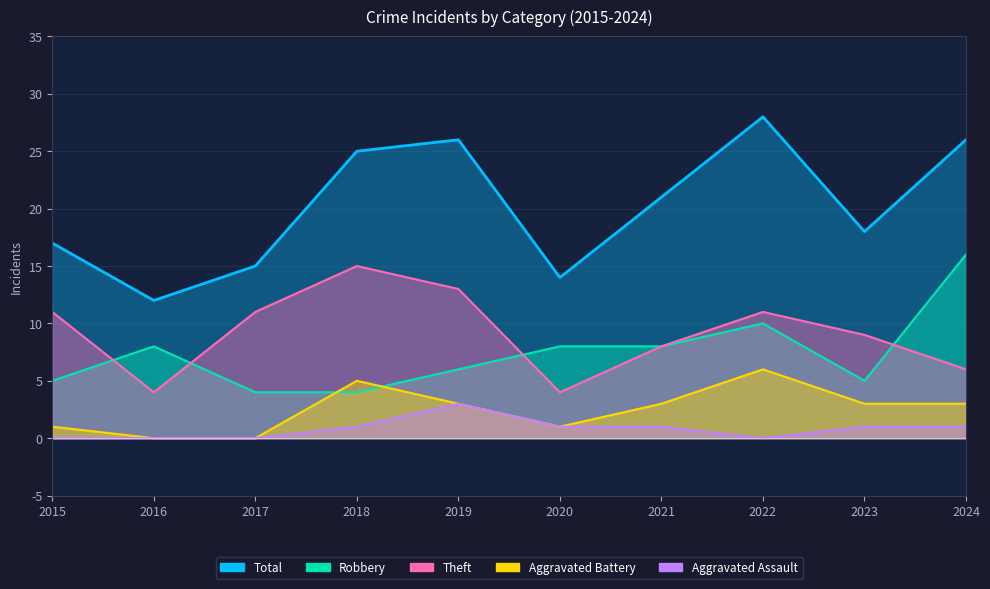

Rank the categories by Theft value from lowest to highest.

2016, 2020, 2024, 2021, 2023, 2015, 2017, 2022, 2019, 2018